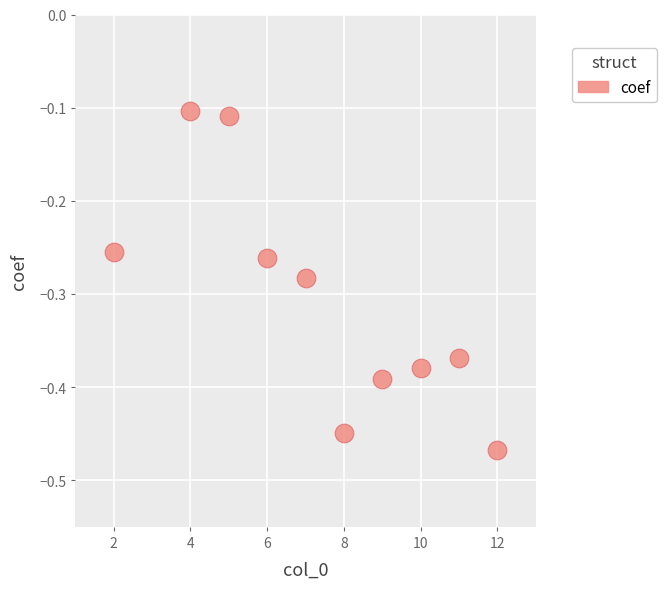

What is the average X value?

7.4